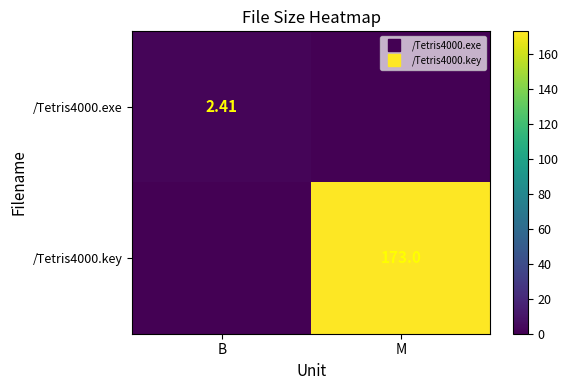

At which category is the sum across all series the highest?

M